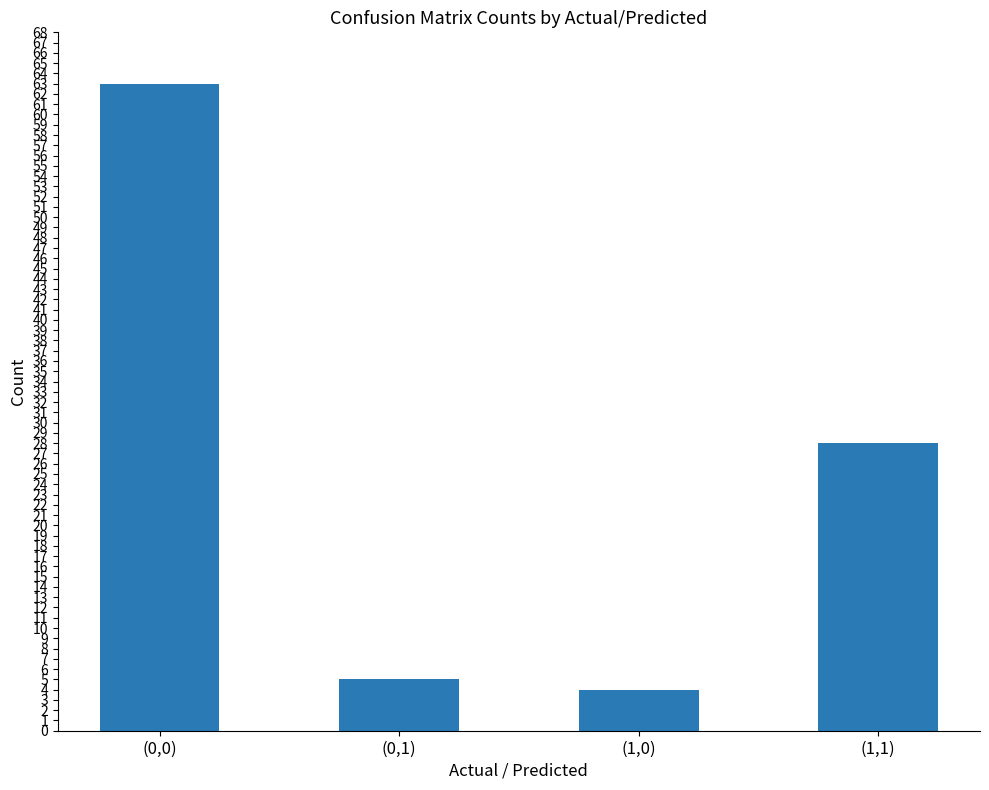

What is the maximum value shown in the chart?

63